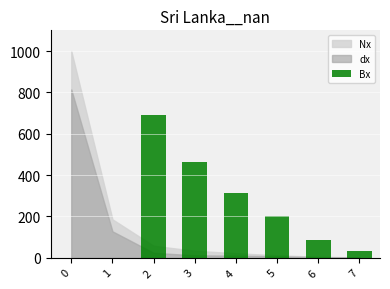

What is the sum of all values?

1792